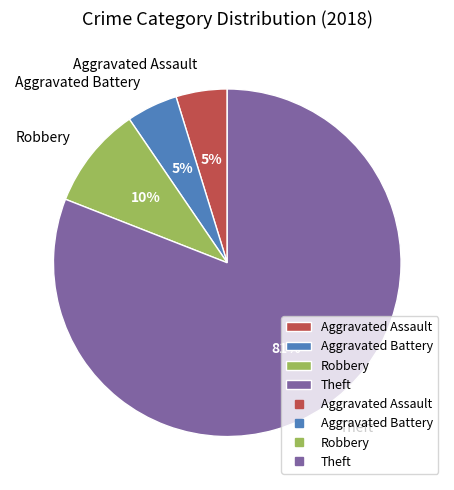

Do Theft and Aggravated Battery together represent more than half of the pie?

Yes